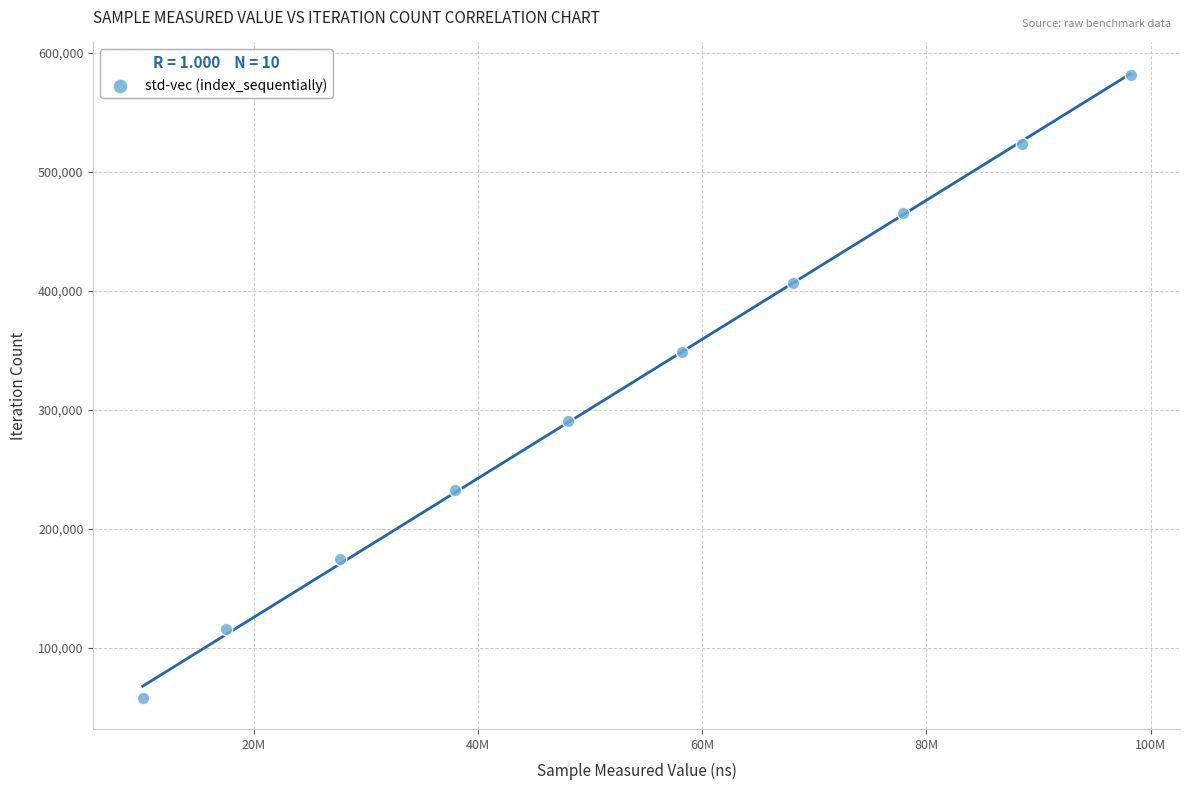

What is the average X value?

53235813